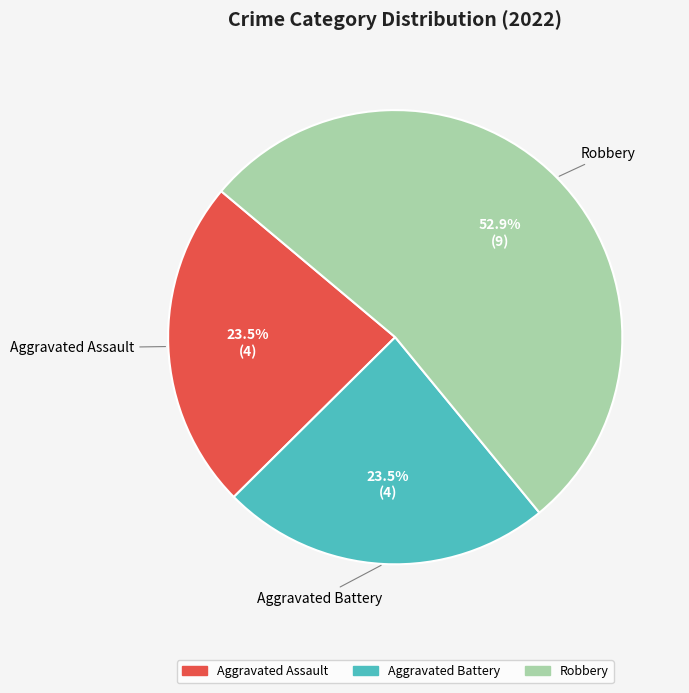

Does any single category account for the majority?

Yes